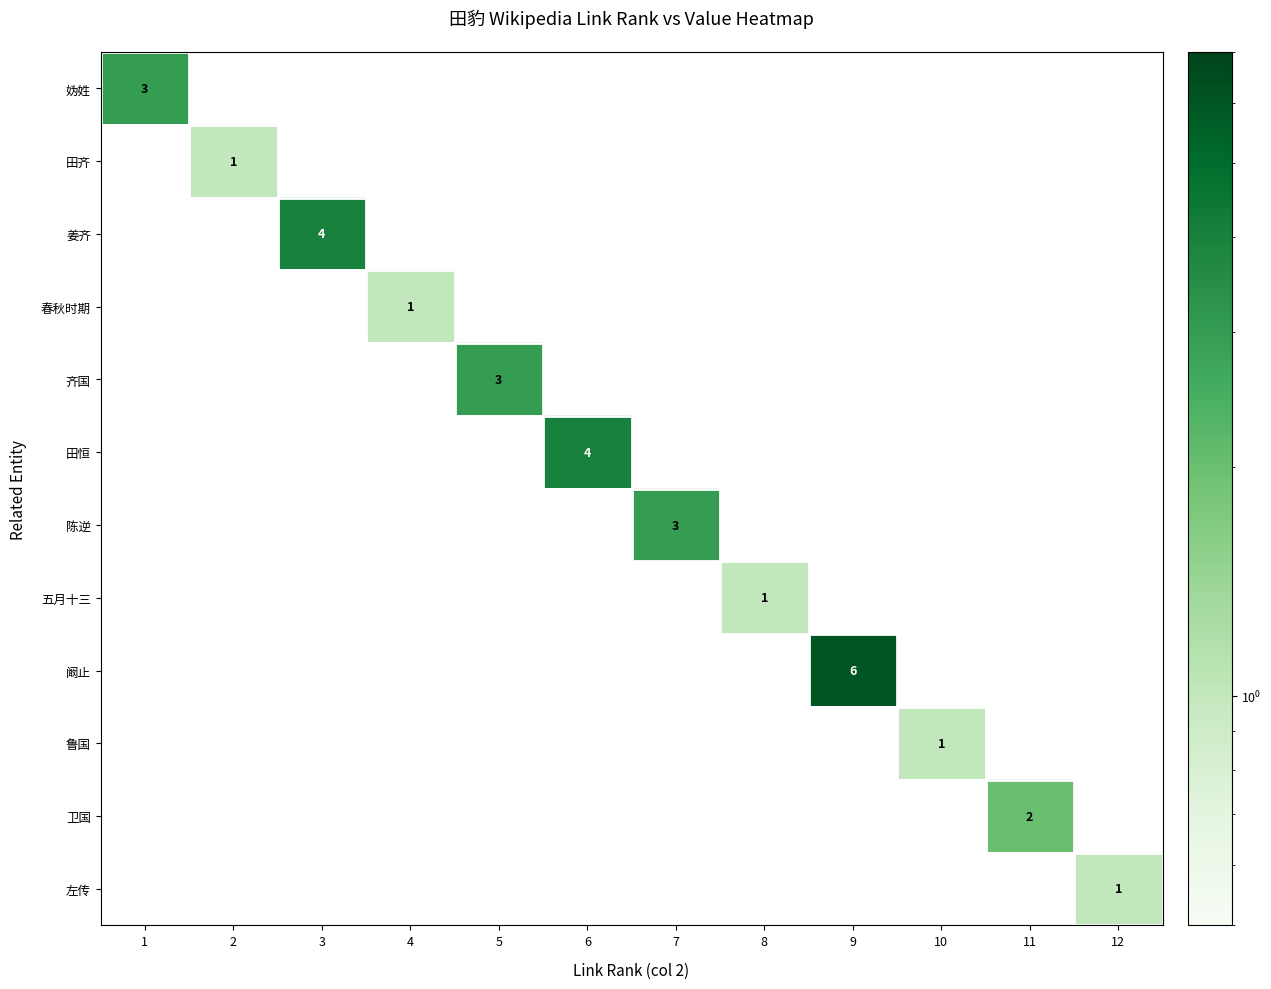

What is the difference between the maximum and second lowest values in the 妫姓 series?

3